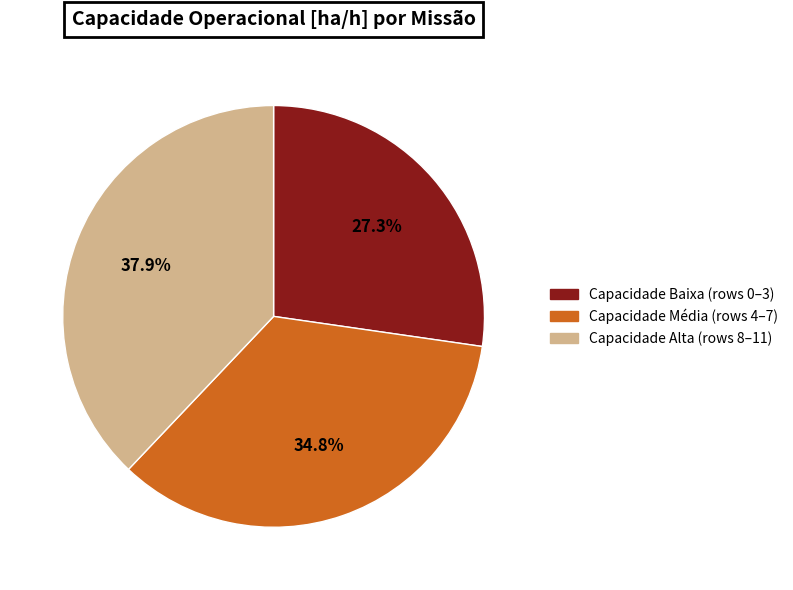

Is there a majority slice in this chart?

No